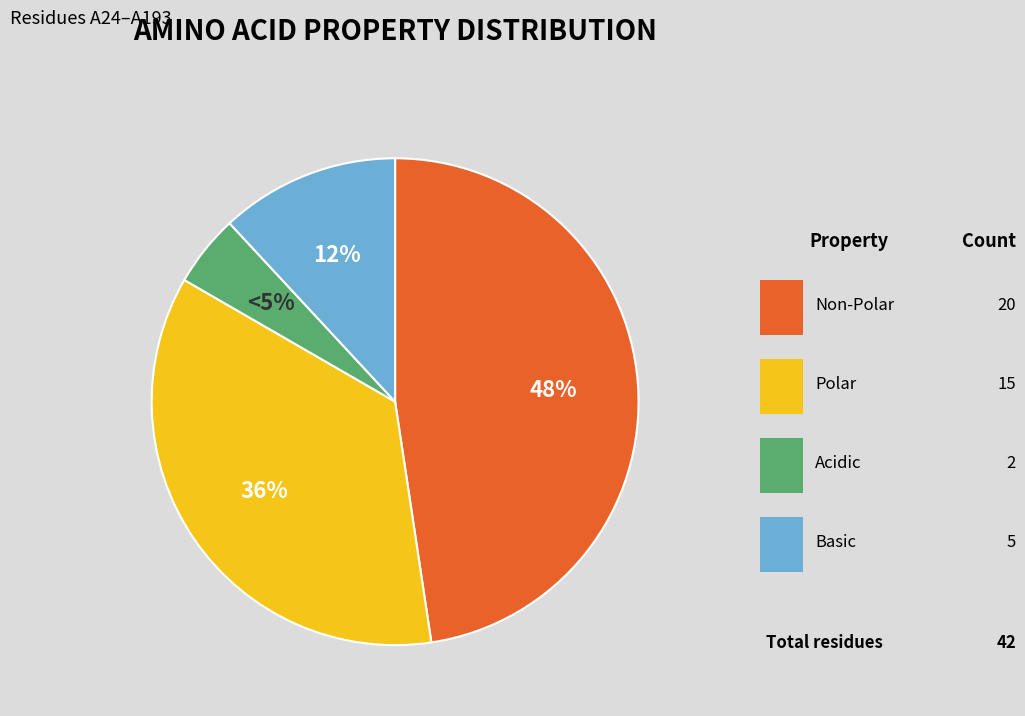

To the nearest percent, what is the average slice percentage?

25%